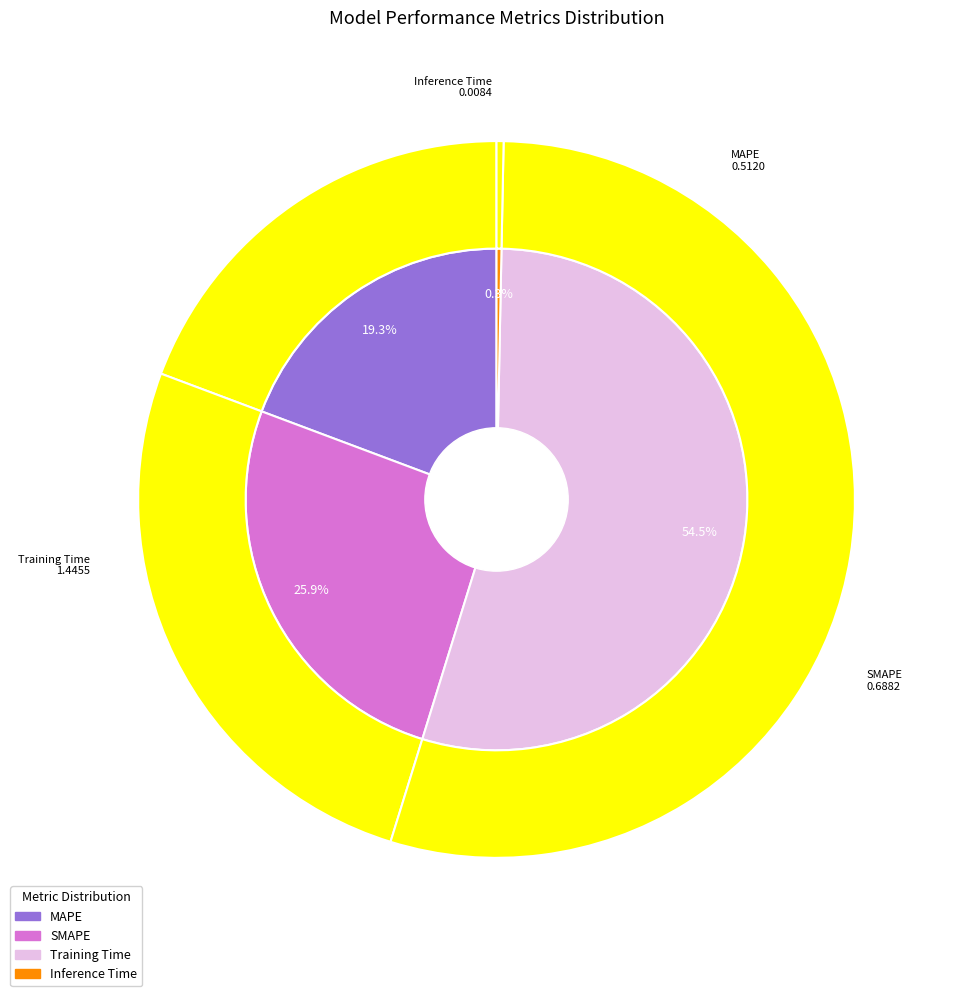

Combined, what portion of the pie is Inference Time and MAPE?

19.6%